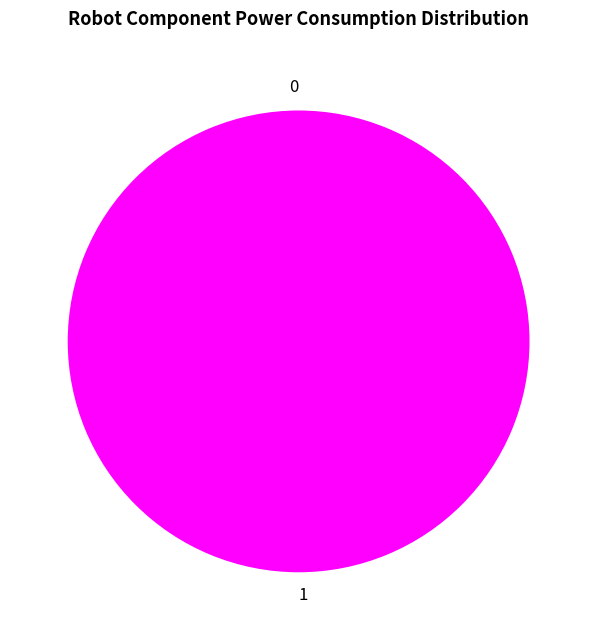

Combined, do 0 and 1 account for over 50%?

Yes